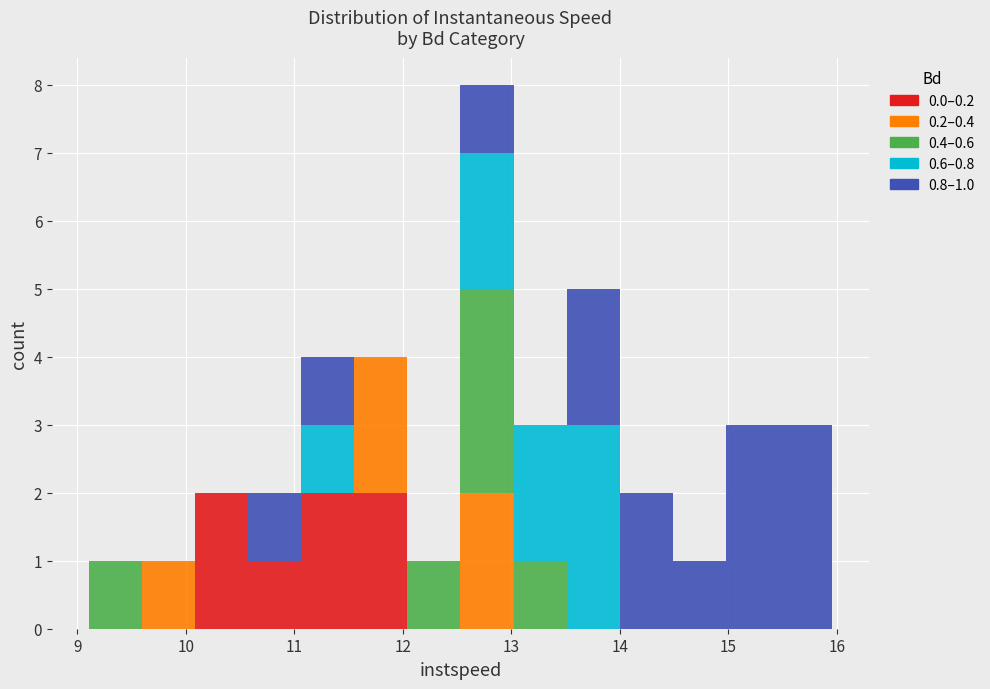

Which range on the x-axis has the tallest stacked bar (by total height)?

12.5 to 13.0